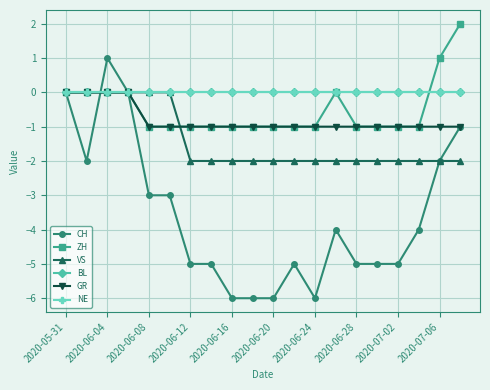

List the series in order of their peak value, highest first.

ZH, CH, VS, BL, GR, NE